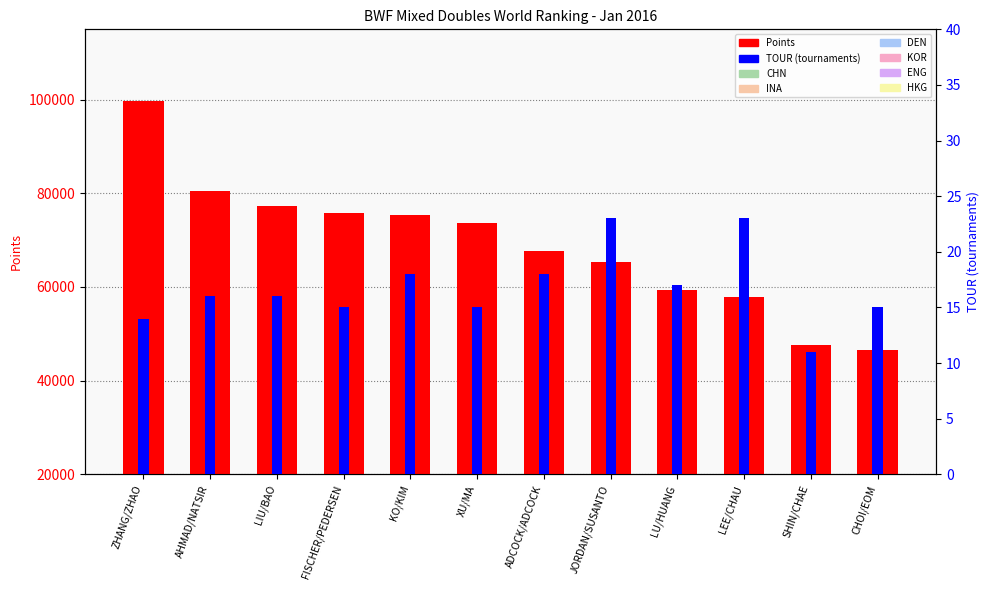

What value does the Points series have at LU/HUANG?

59290.0